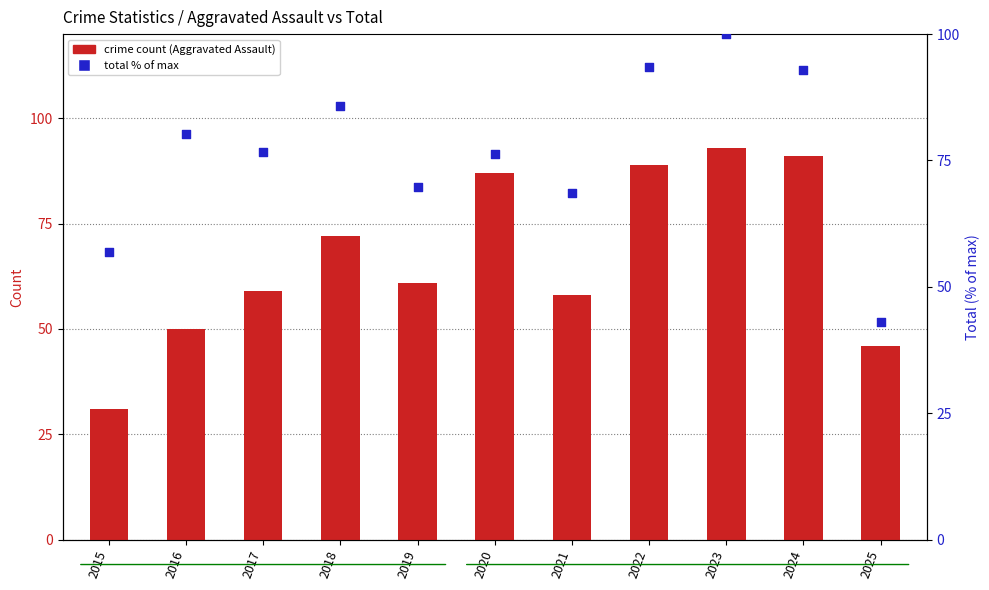

Which series reaches the minimum Y coordinate?

crime count